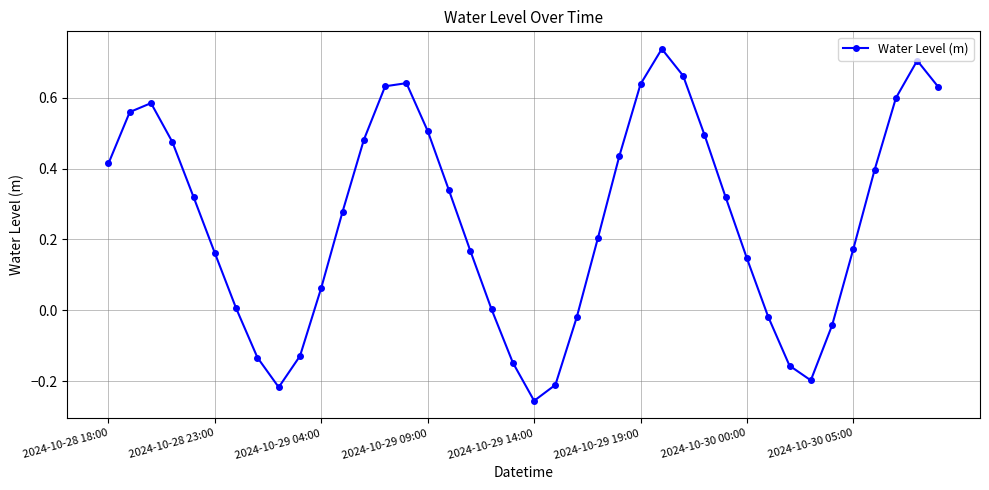

Count the number of categories in the chart.

40